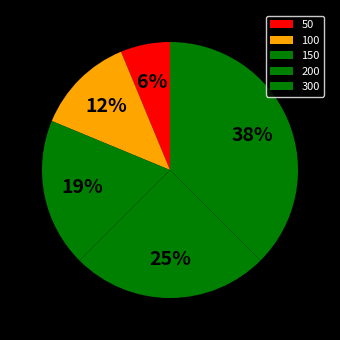

To the nearest percent, what is the difference between the 50 and 300 slice percentages?

31%